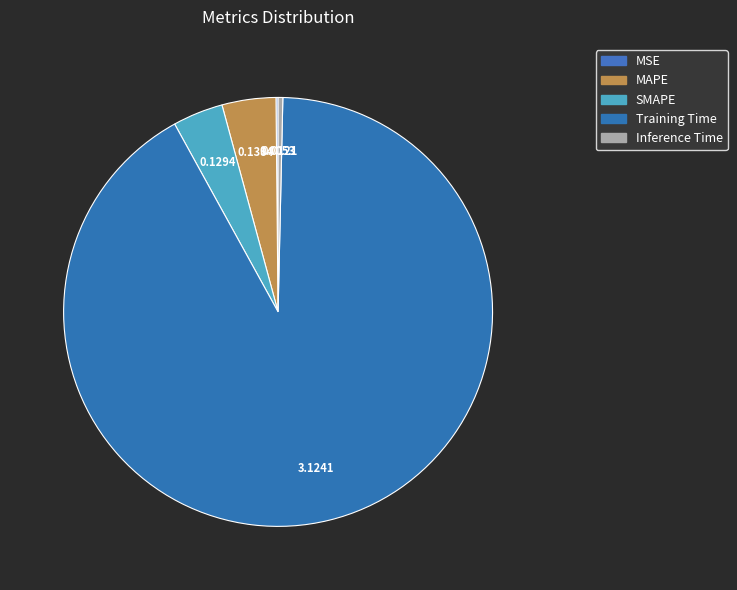

Does MAPE account for over 50% of the chart?

No